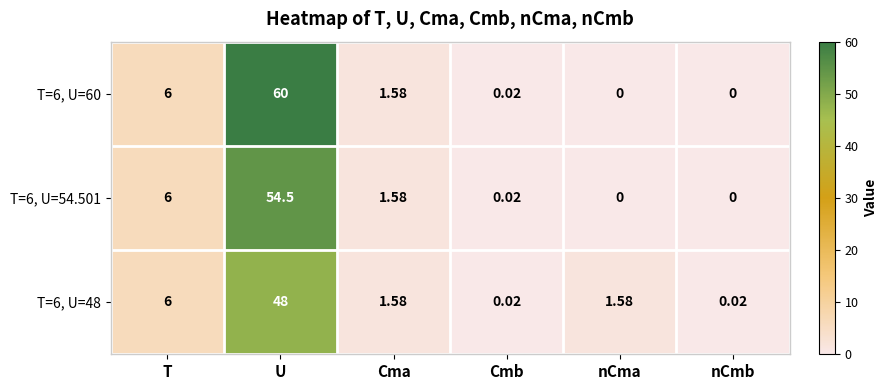

At which category does the chart reach its peak across all series?

U